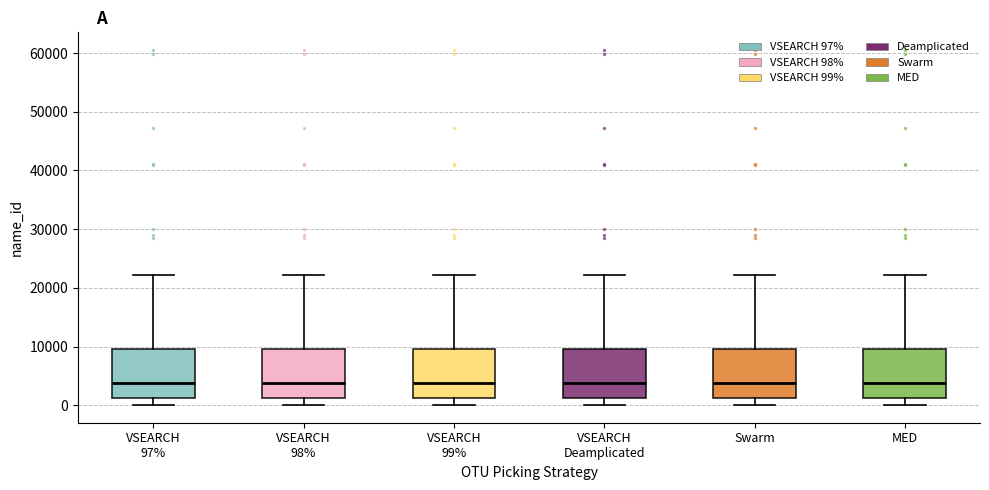

Where does the lower whisker of the box for MED end on the y-axis? The values are not printed on the chart, so give them approximately, as read against the axis.

0